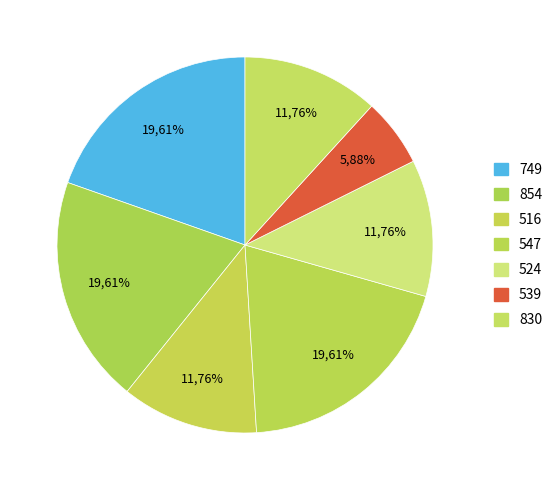

To the nearest percent, what percentage of the pie is 854?

20%